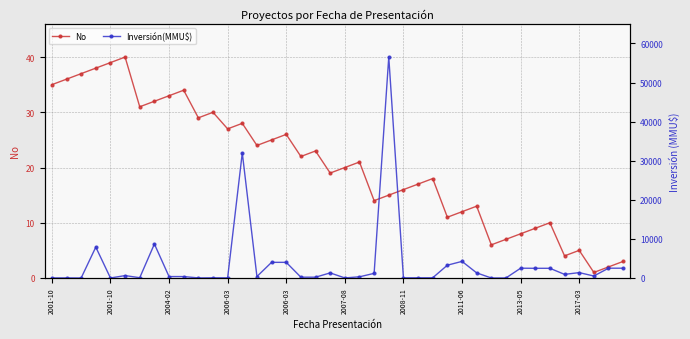

Is the value of Inversión(MMU$) at 21 greater than the value of No at 2006-03?

Yes